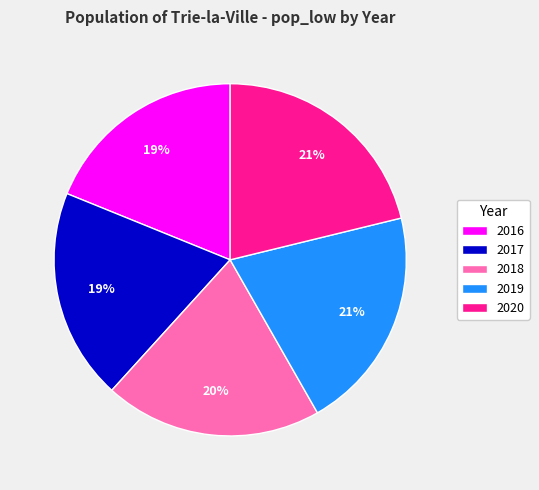

Do 2019 and 2018 together represent more than half of the pie?

No